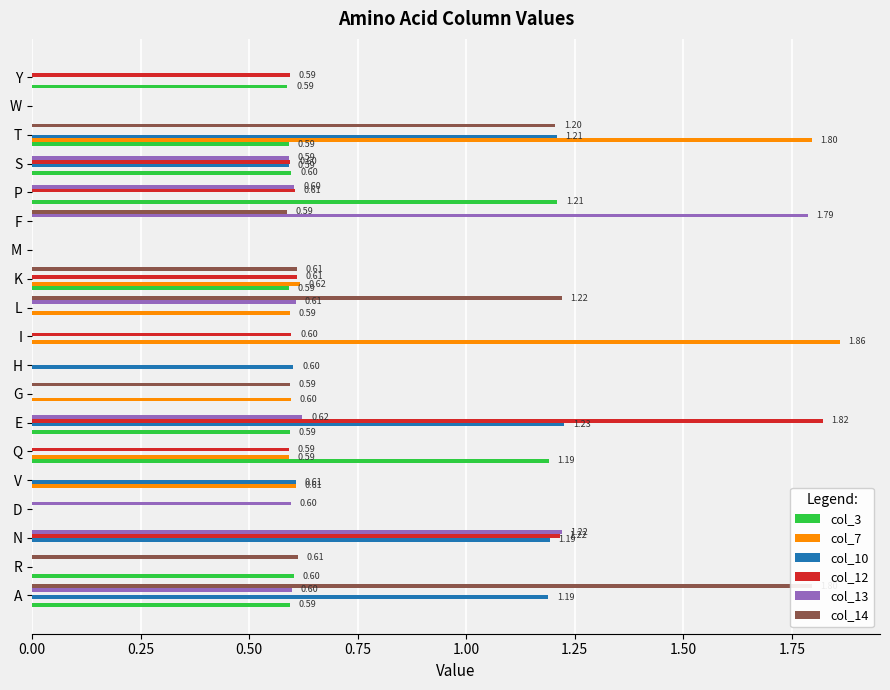

Count the number of categories in the chart.

19